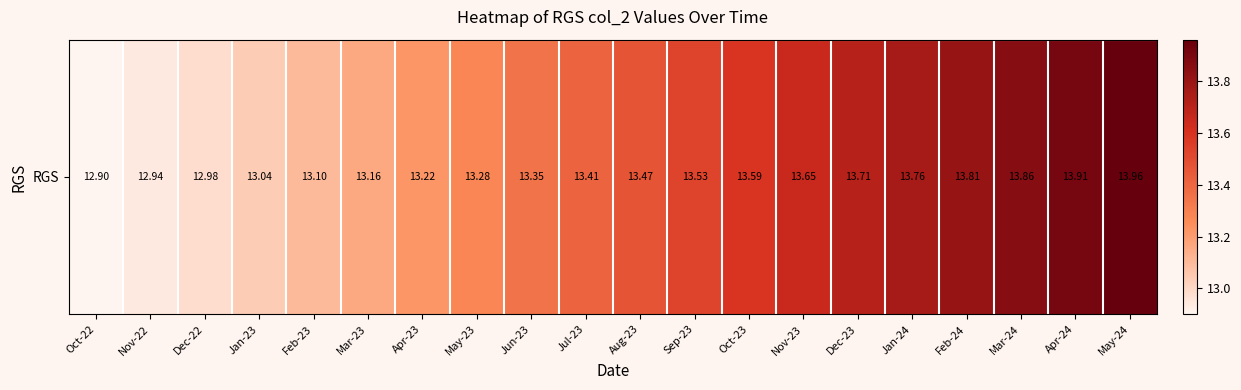

What is the maximum value shown in the chart?

14.0